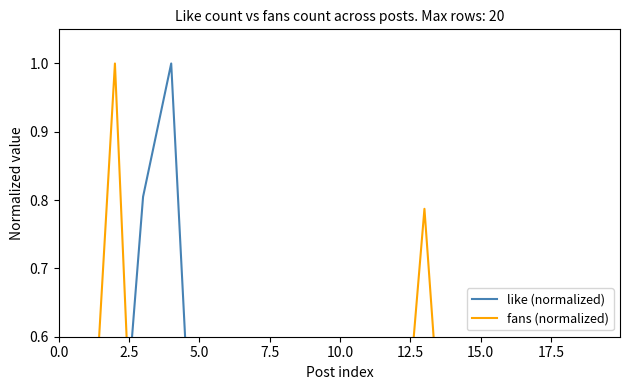

How many intersections are there between like (normalized) and fans (normalized)?

10